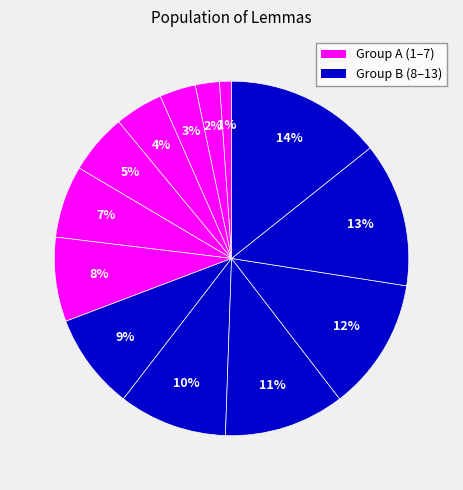

Count the number of slices in the pie.

13